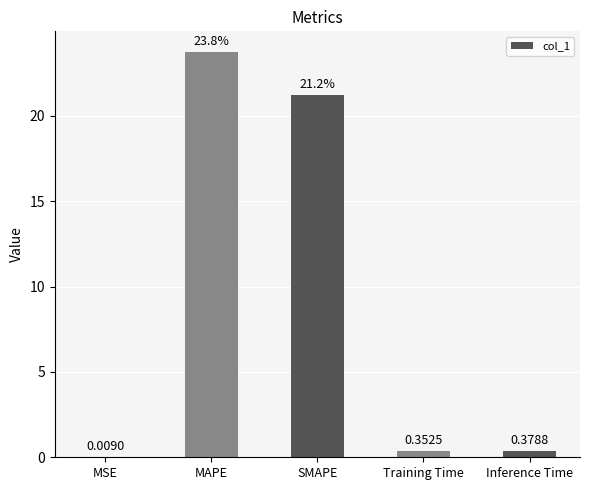

At which label is the value closest to 11?

SMAPE